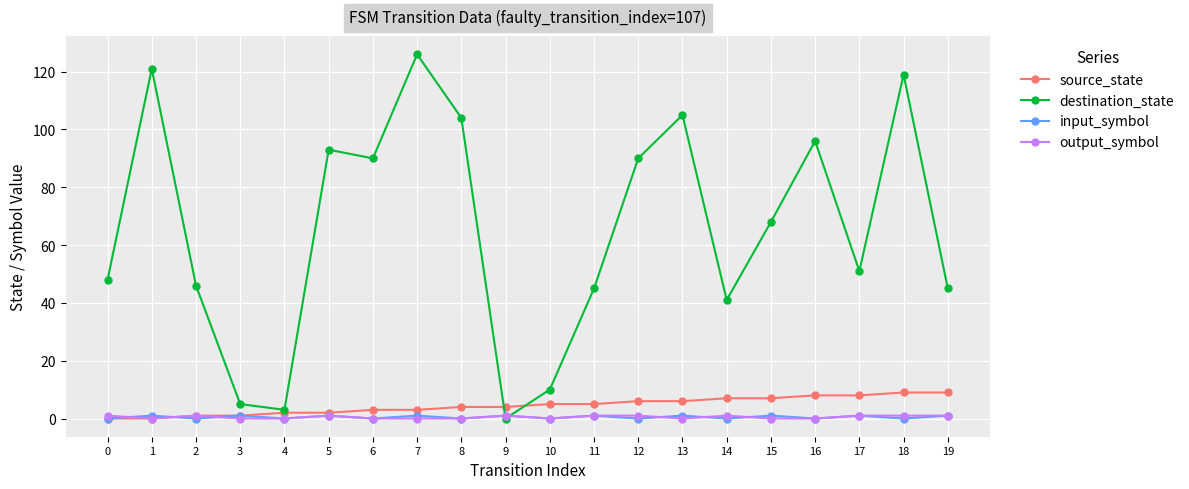

What is the maximum value shown in the chart?

126